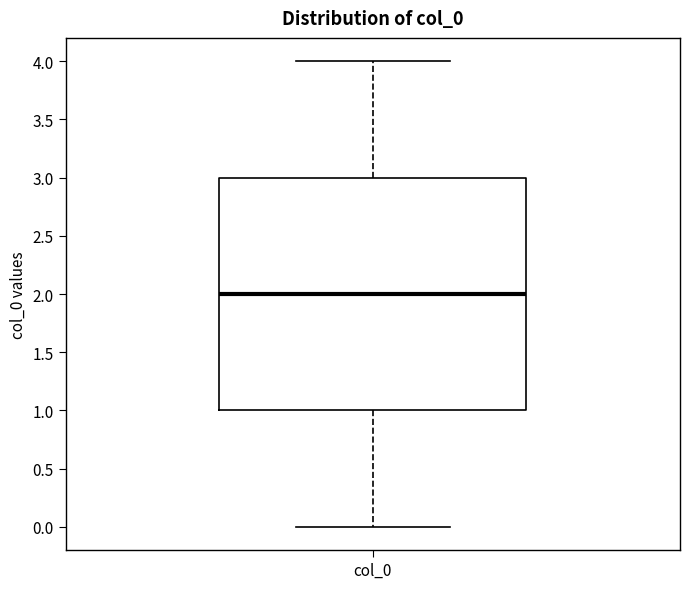

Read this box plot against the y-axis: the position of the median line, the range covered by the box, and the ends of both whiskers. The values are not printed on the chart, so give them approximately, as read against the axis.

median 2, box 1 to 3, whiskers 0 to 4